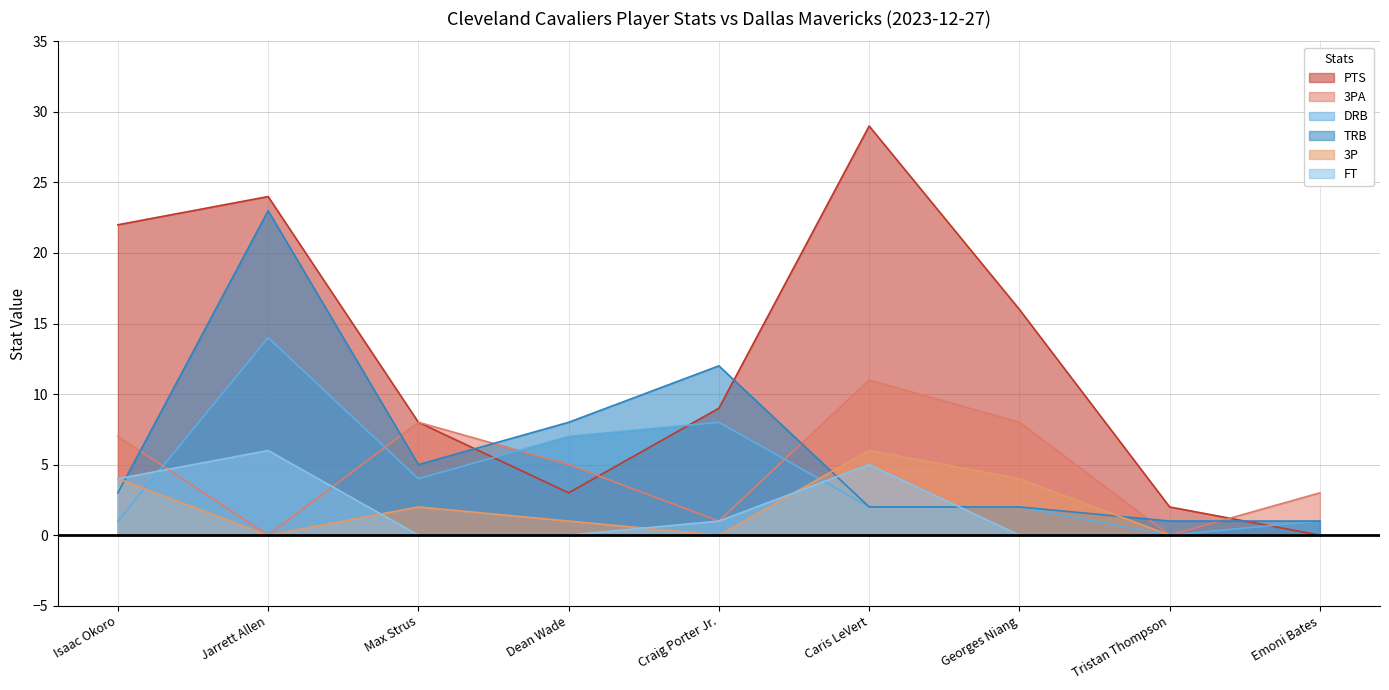

True or false: TRB and 3P intersect in this chart.

True